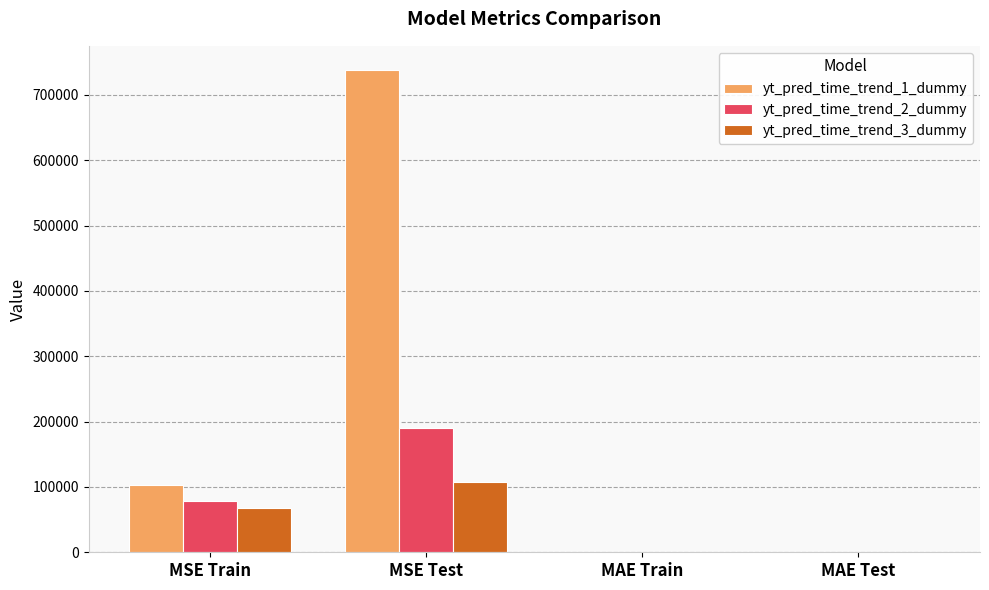

Which category has the highest value in the yt_pred_time_trend_2_dummy series?

MSE Test